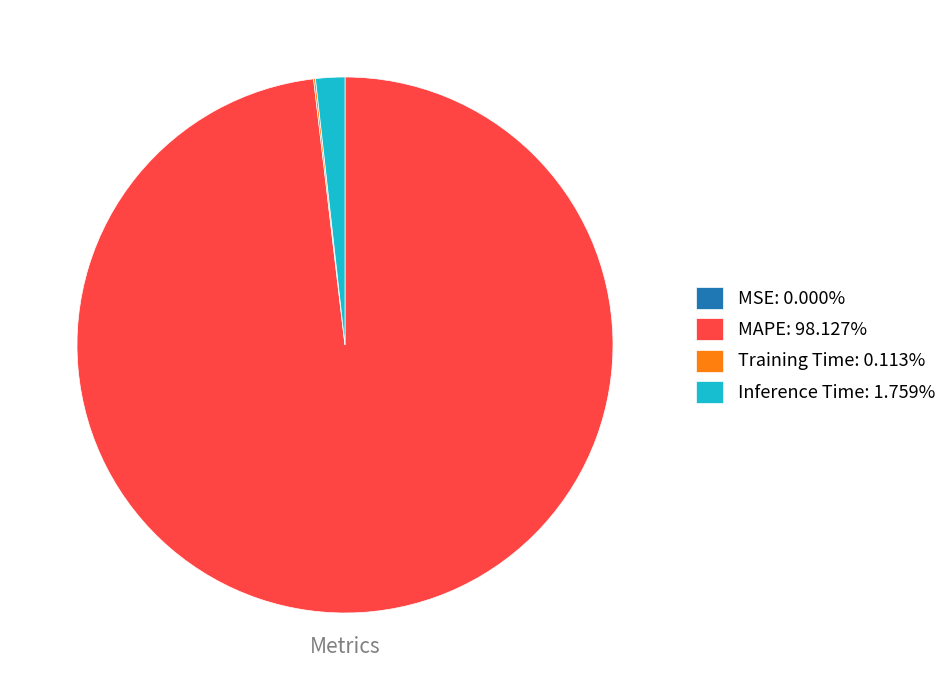

Does any single category account for the majority?

Yes